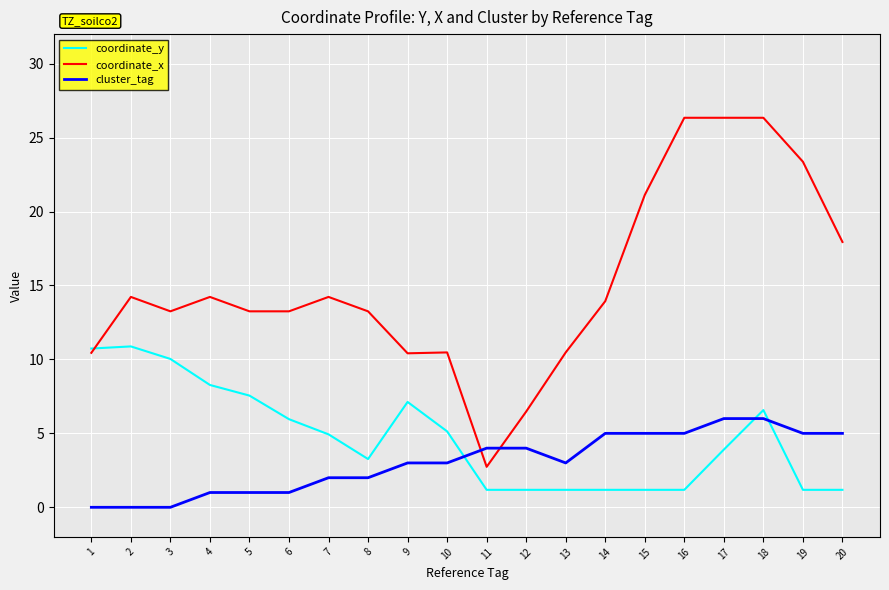

What is the sum of all coordinate_y values?

93.8